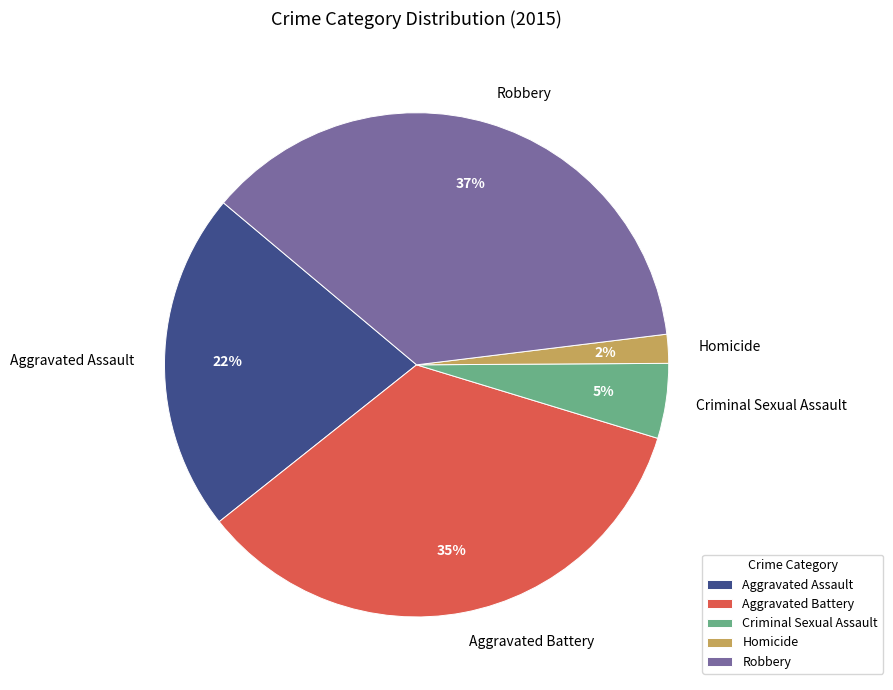

Count the number of slices in the pie.

5